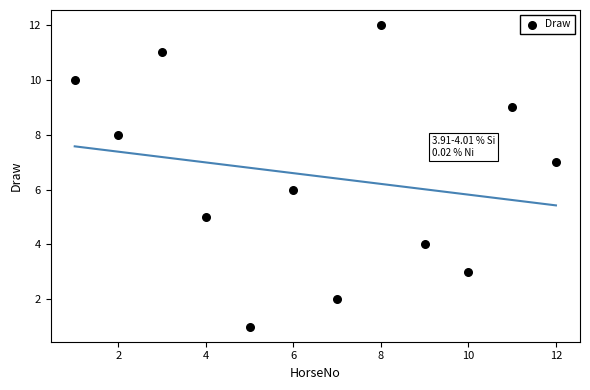

What is the range of X values (max minus min)?

11